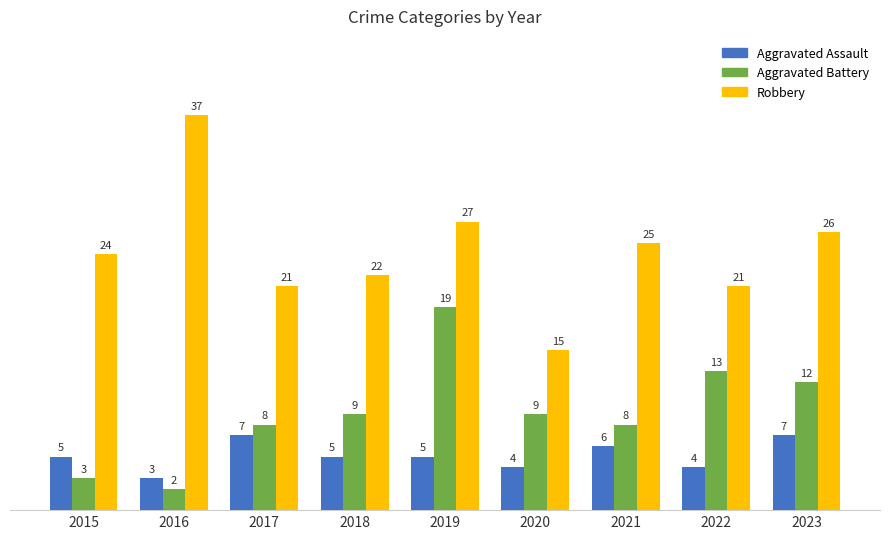

Read the Robbery value at 2022, to the nearest 5.

20